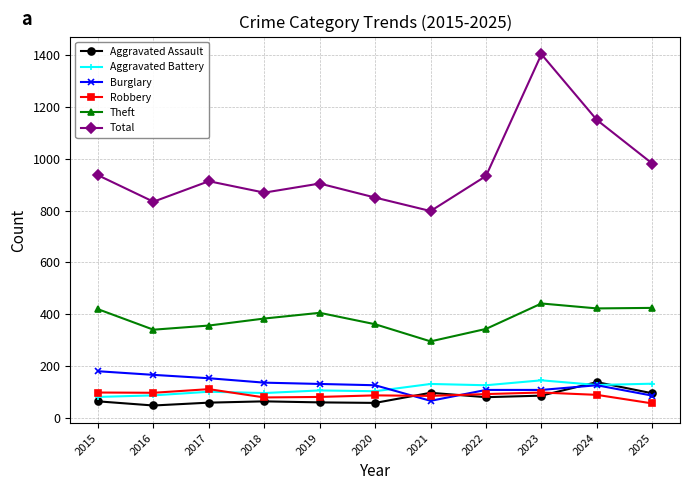

At which label does Total first exceed 913?

2015